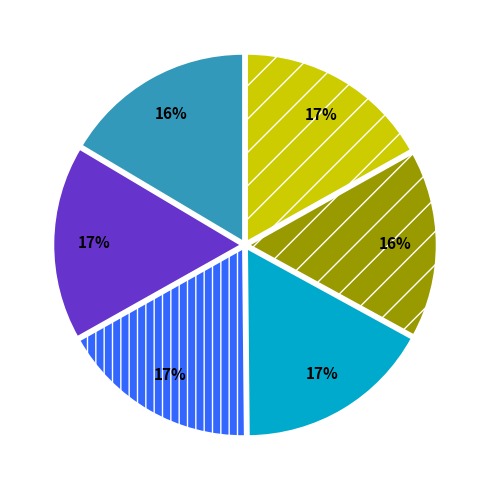

How many segments does this pie chart have?

6